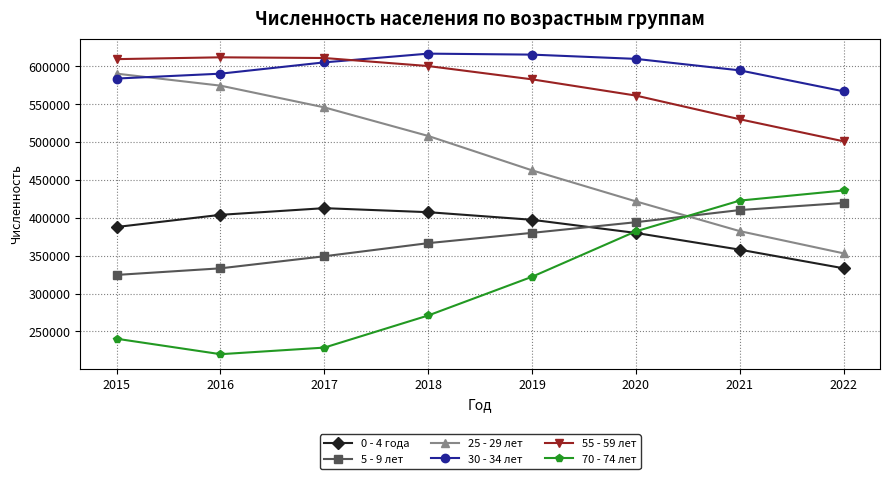

The value of 0 - 4 года at 2015 is 387938. True or false?

True